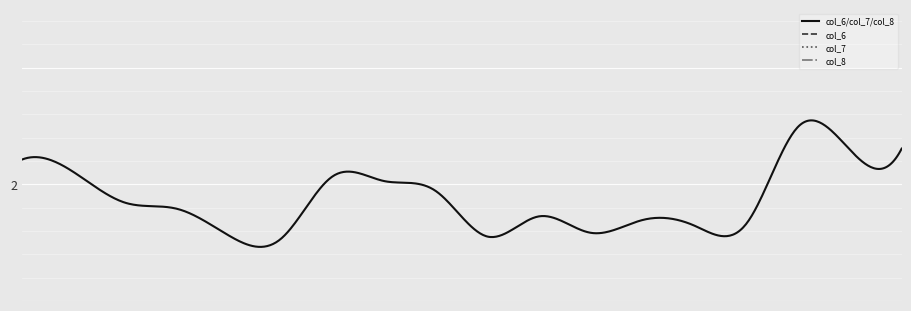

Does the chart display data point markers on the line(s)?

No